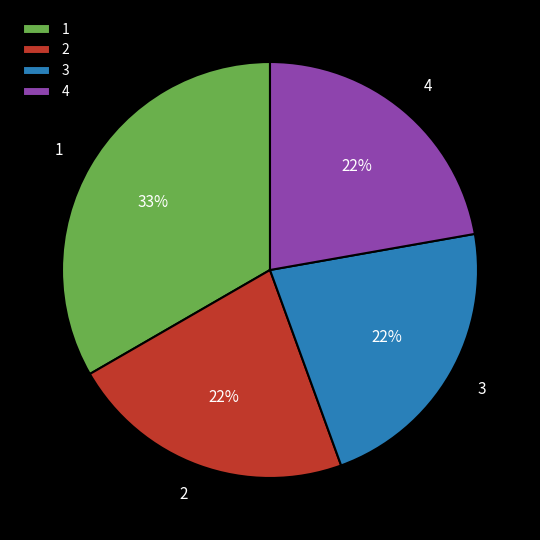

Combined, do 1 and 2 account for over 50%?

Yes